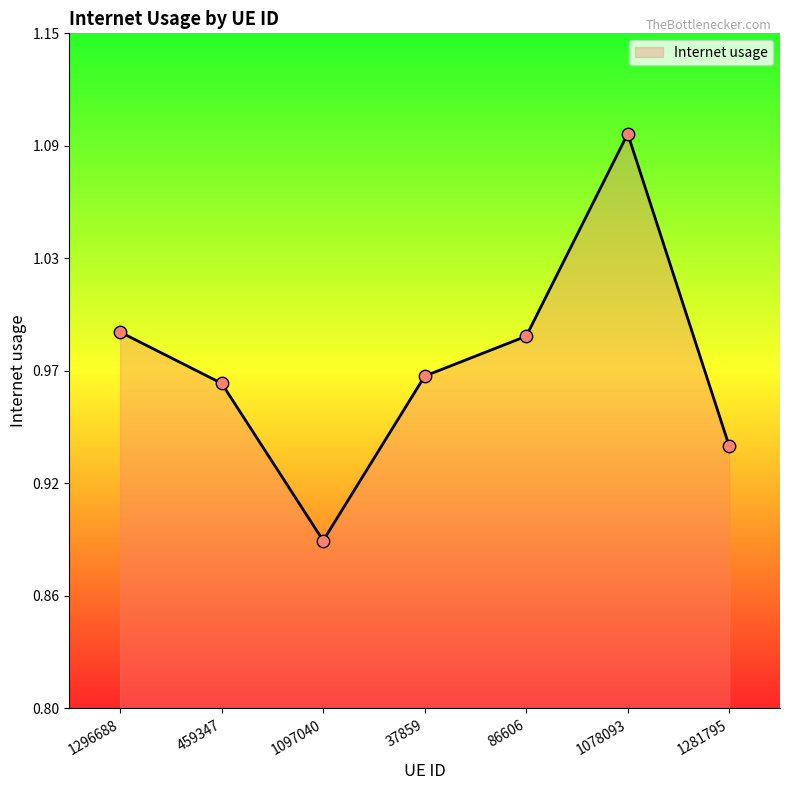

Which has a higher value, 86606 or 1281795?

86606